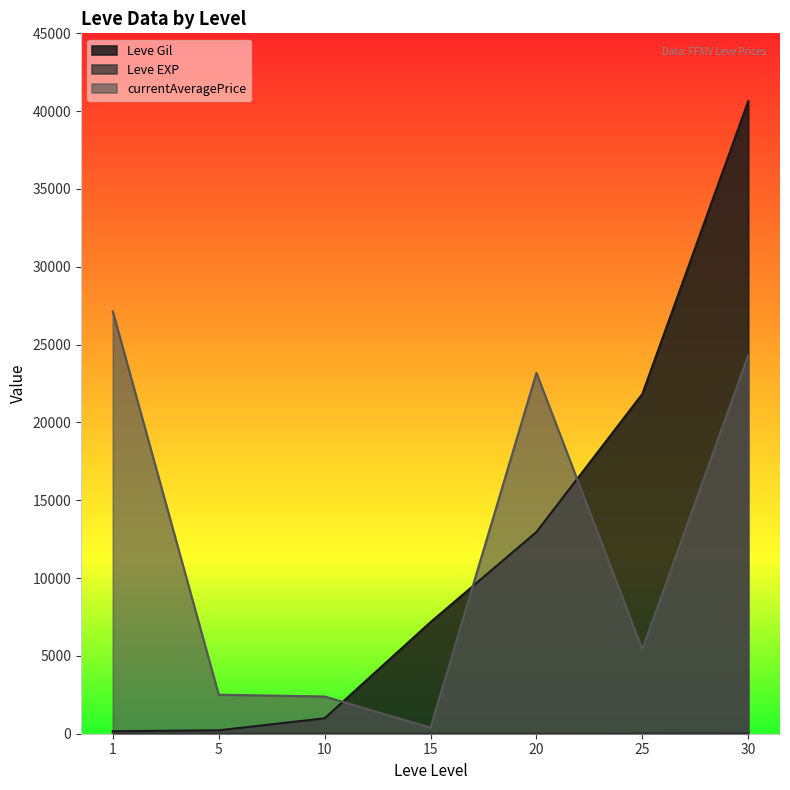

What are all the series names shown in the legend?

Leve Gil, Leve EXP, currentAveragePrice